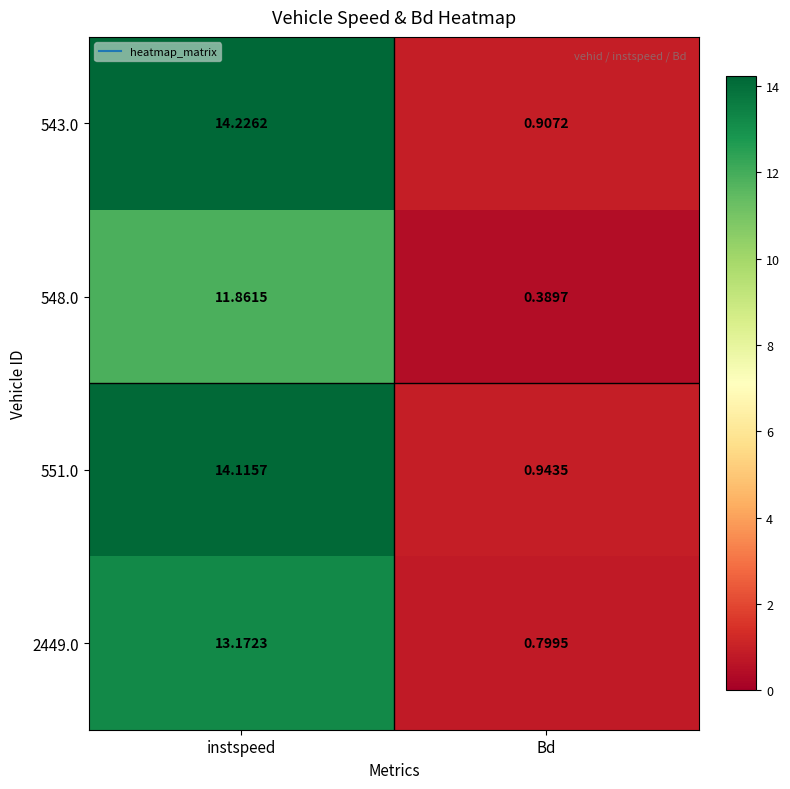

At which label is 2449.0 closest to 6?

Bd